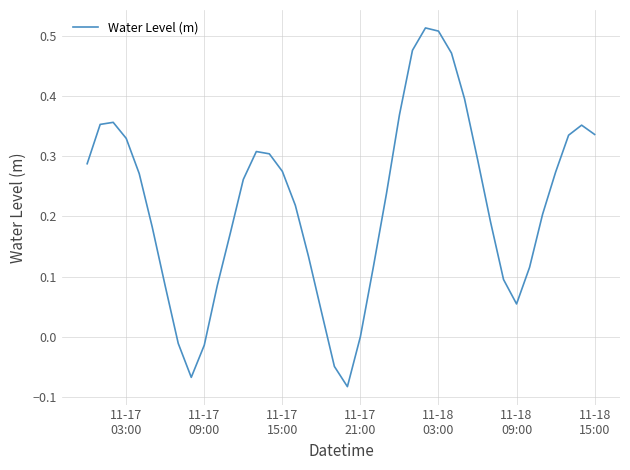

What is the difference between the maximum and minimum values?

0.6